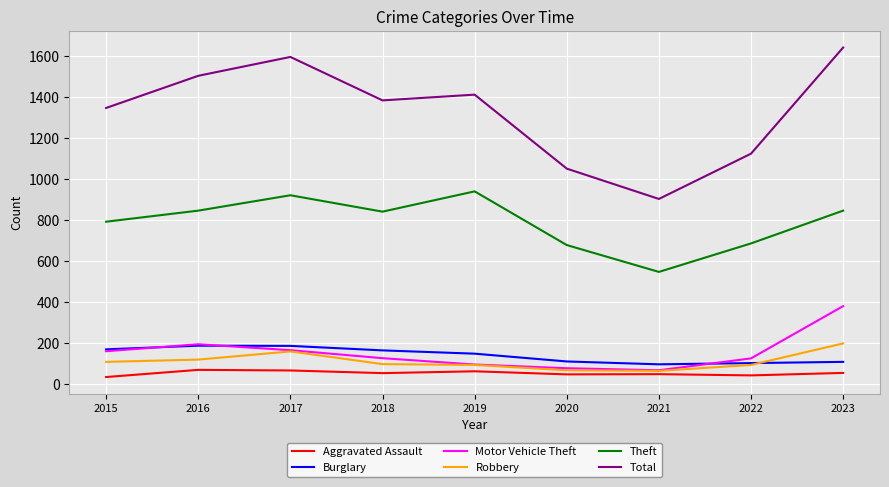

At 2018, list the series in order from largest to smallest.

Total, Theft, Burglary, Motor Vehicle Theft, Robbery, Aggravated Assault